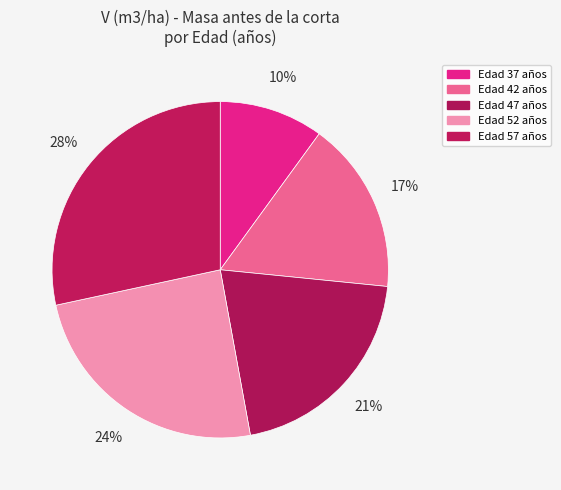

What is the smallest slice in the pie chart?

Edad 37 años